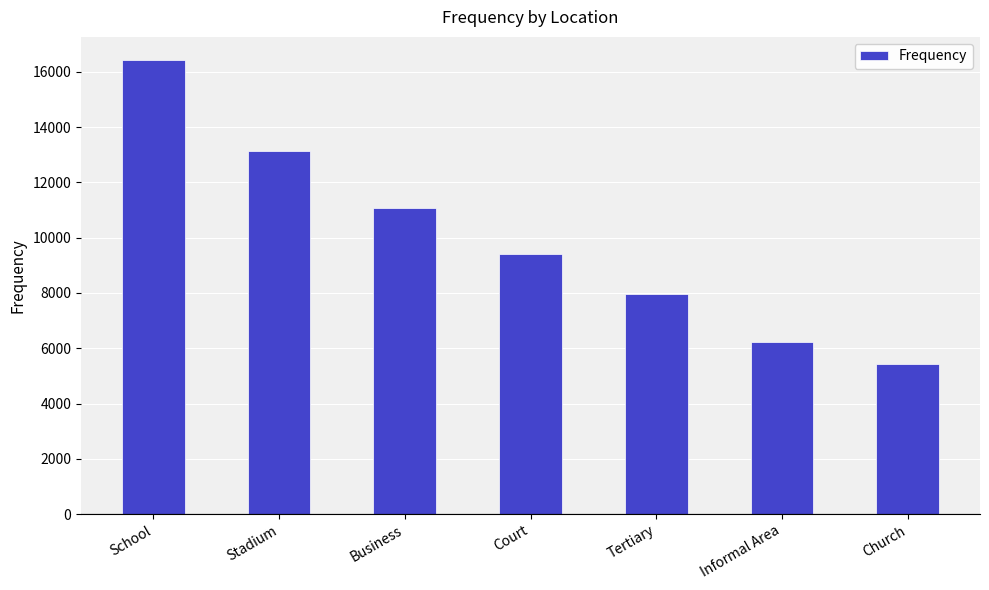

How many values are below 9397?

3